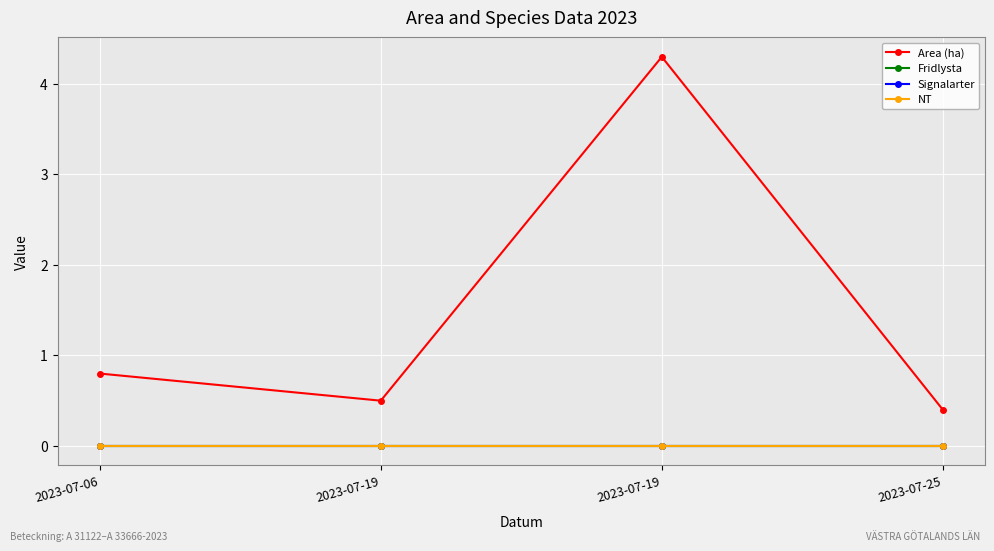

Which series has the largest range (max minus min)?

Area (ha)